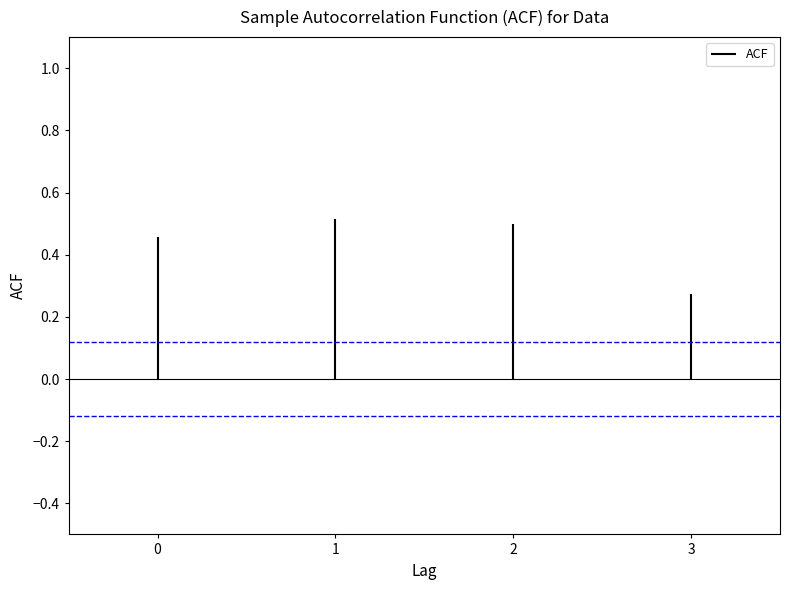

What is the smallest value displayed?

0.3